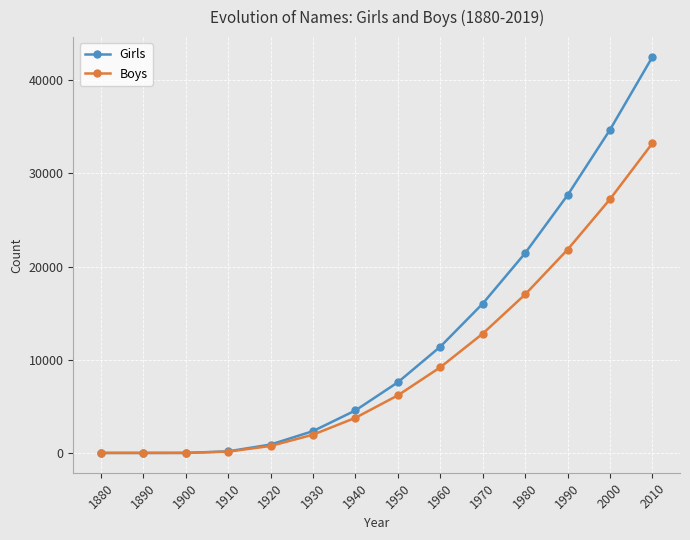

How many lines are shown in the chart?

2